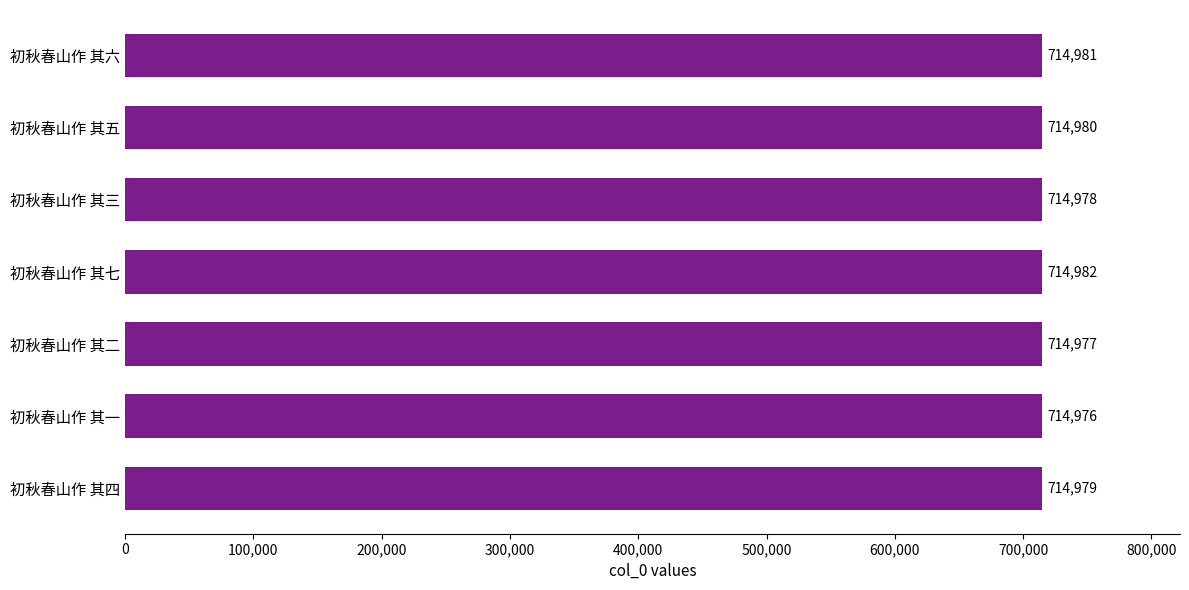

What is the smallest value displayed?

714976